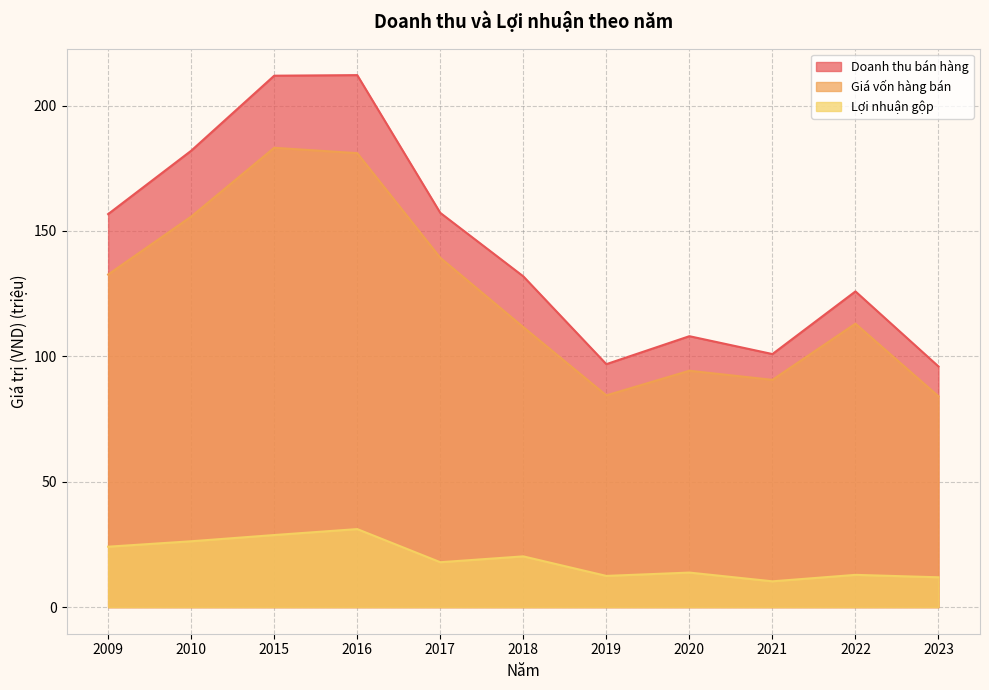

Is the value of Doanh thu bán hàng at 2010 greater than the value of Lợi nhuận gộp at 2010?

Yes